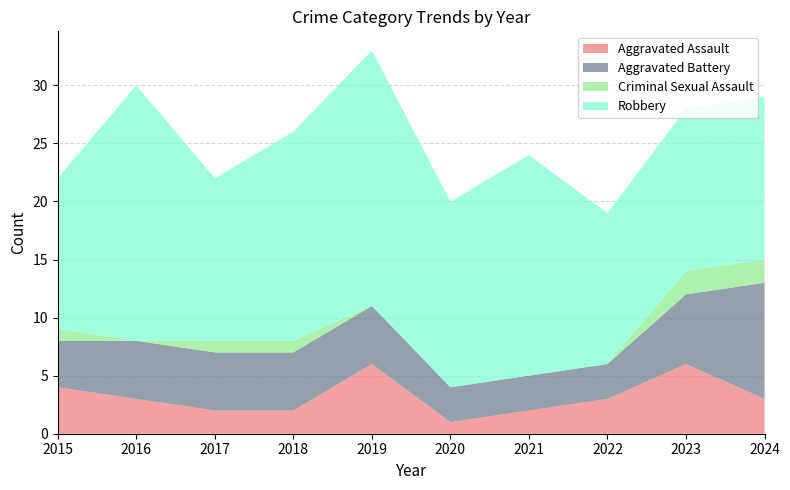

Reading left to right, what are all the values shown in this chart?

Aggravated Assault: 2015=4	2016=3	2017=2	2018=2	2019=6	2020=1	2021=2	2022=3	2023=6	2024=3
Aggravated Battery: 2015=4	2016=5	2017=5	2018=5	2019=5	2020=3	2021=3	2022=3	2023=6	2024=10
Criminal Sexual Assault: 2015=1	2016=0	2017=1	2018=1	2019=0	2020=0	2021=0	2022=0	2023=2	2024=2
Robbery: 2015=13	2016=22	2017=14	2018=18	2019=22	2020=16	2021=19	2022=13	2023=14	2024=14